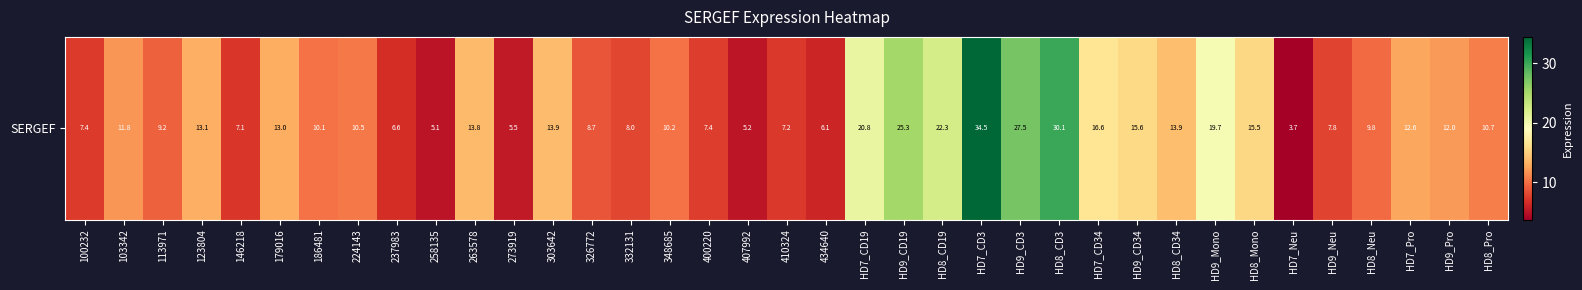

What is the change in value from 100232 to HD8_Neu?

+2.4